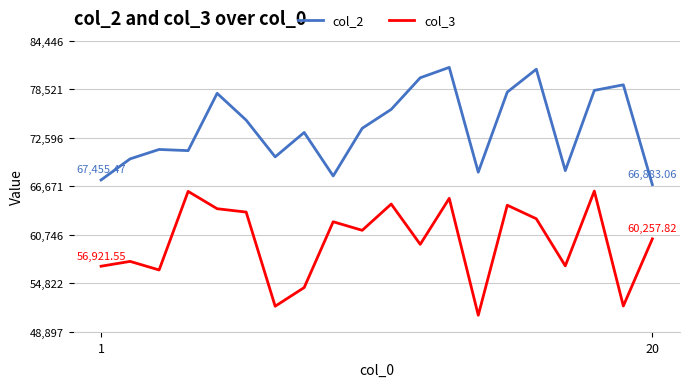

List the series in order of their peak value, lowest first.

col_3, col_2